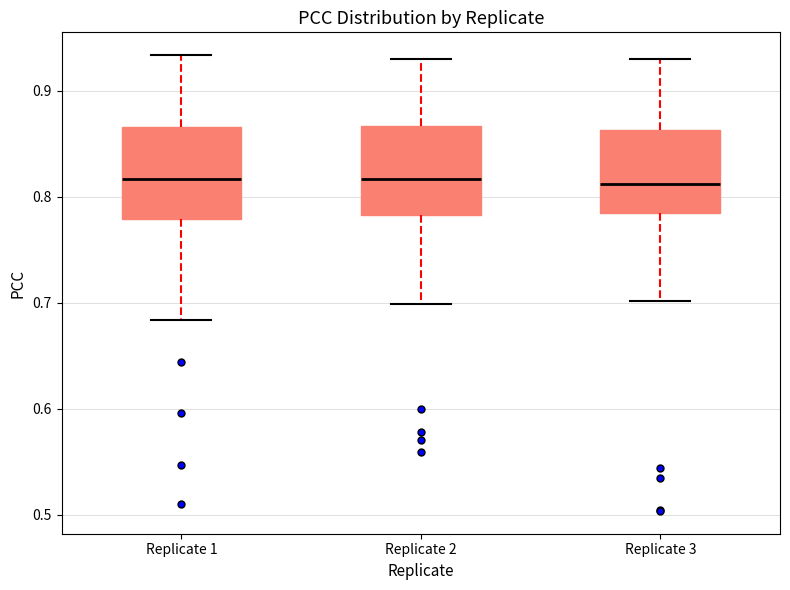

Reading left to right, read every box against the y-axis: the position of its median line, the range the box covers, and the ends of its whiskers. The values are not printed on the chart, so give them approximately, as read against the axis.

Replicate 1: median 0.82, box 0.78 to 0.87, whiskers 0.68 to 0.93
Replicate 2: median 0.82, box 0.78 to 0.87, whiskers 0.70 to 0.93
Replicate 3: median 0.81, box 0.78 to 0.86, whiskers 0.70 to 0.93